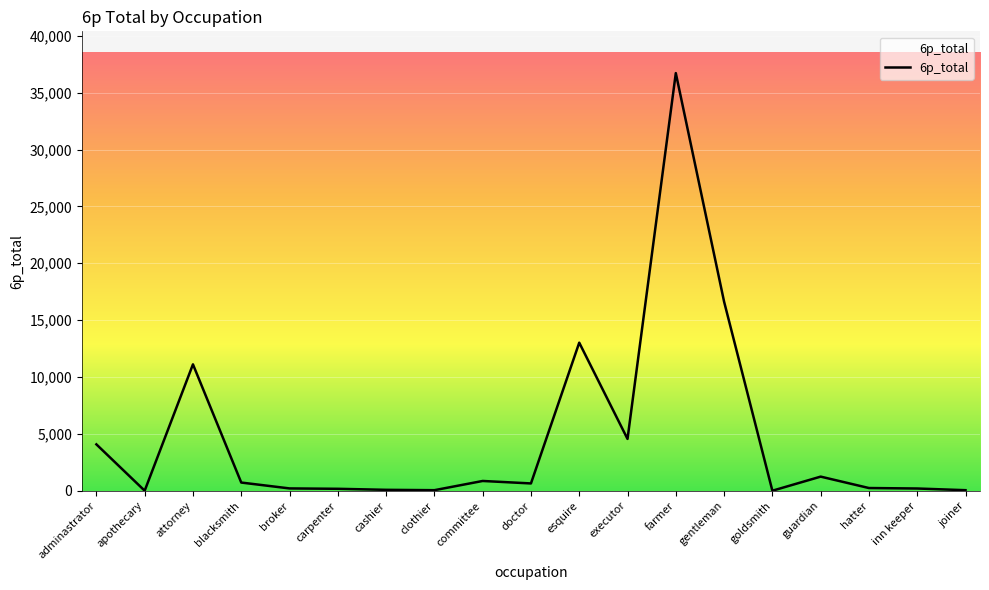

What is the change in value from executor to farmer?

+32157.6